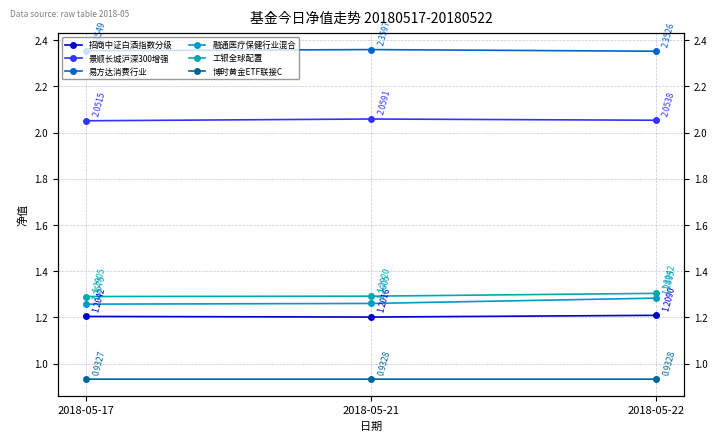

How many data points does each series have?

3